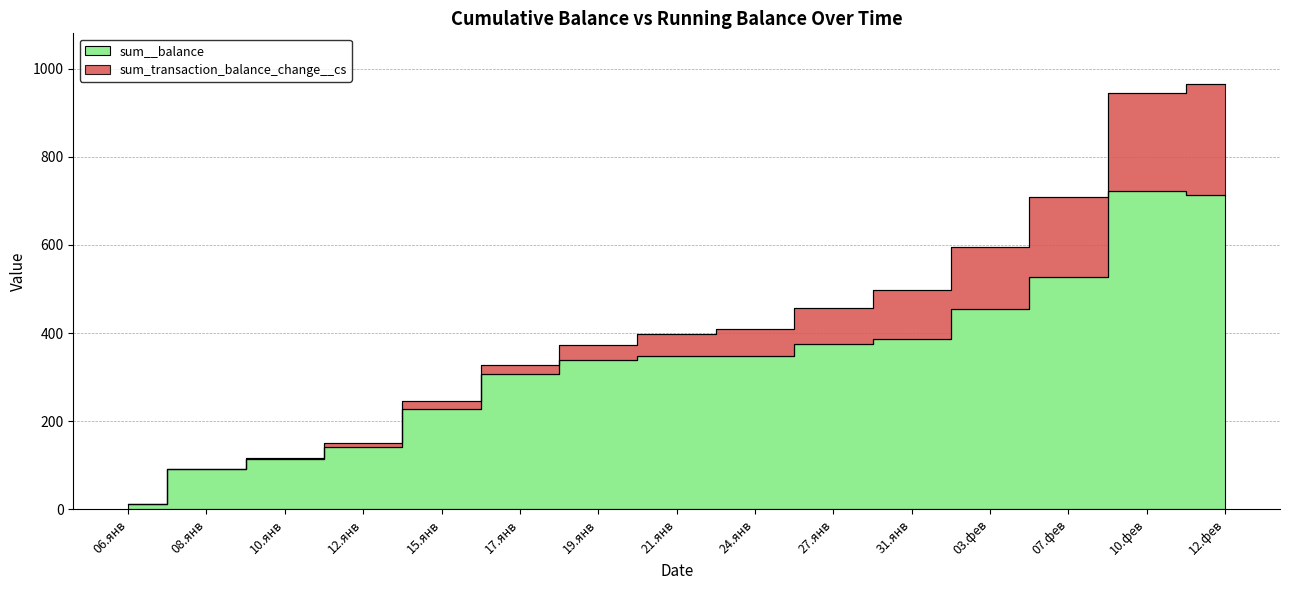

True or false: sum_transaction_balance_change__cs and sum__balance intersect in this chart.

False